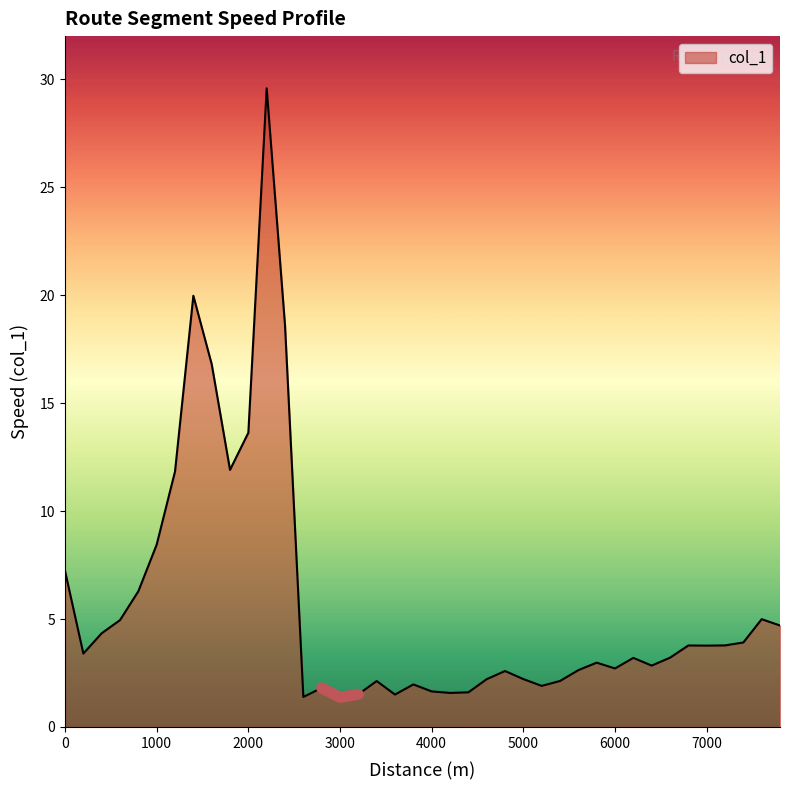

List the labels in order of value, largest first.

2200, 1400, 2400, 1600, 2000, 1800, 1200, 1000, 0, 800, 7600, 600, 7800, 400, 7400, 7200, 6800, 7000, 200, 6600, 6200, 5800, 6400, 6000, 5600, 4800, 5000, 4600, 5400, 3400, 3800, 5200, 2800, 4000, 4400, 4200, 3200, 3600, 2600, 3000